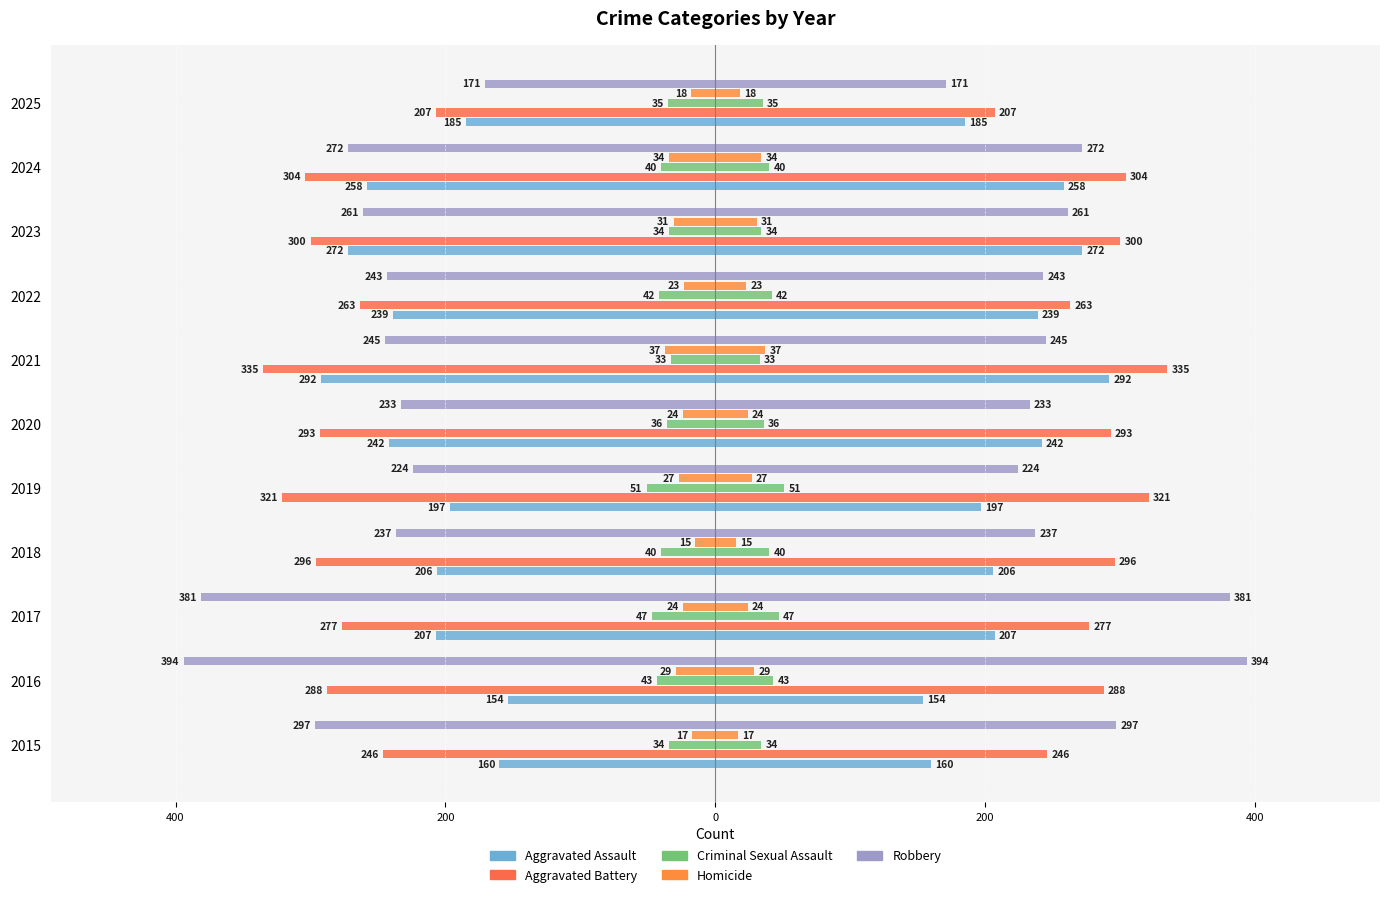

How many groups of bars are there?

11